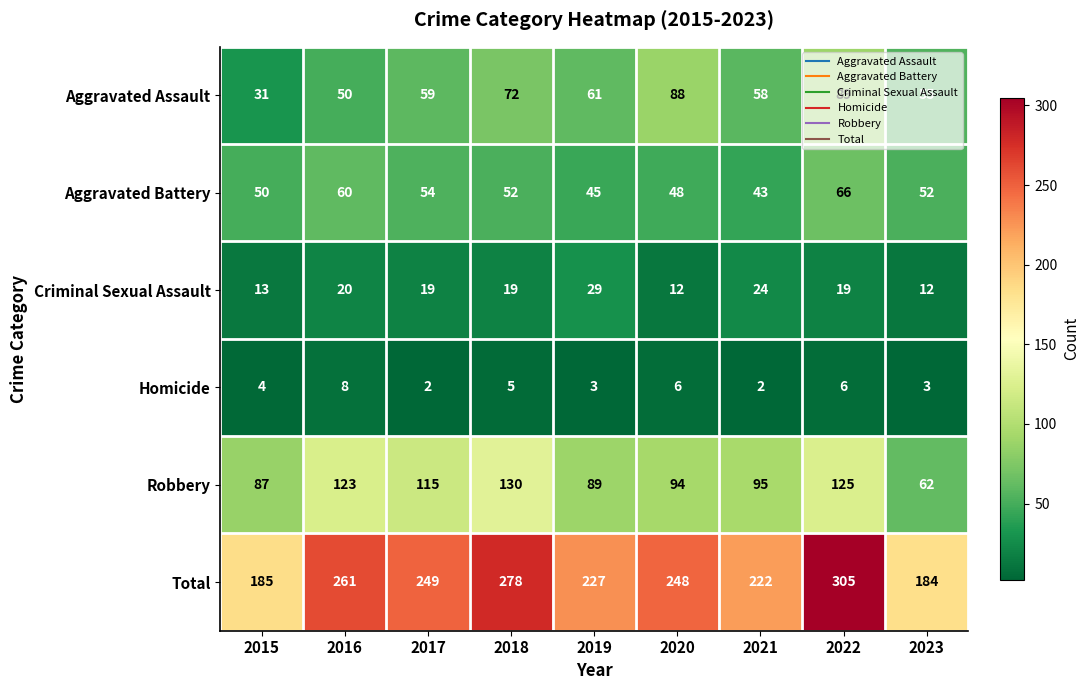

Between 2020 and 2021, which series saw the biggest shift?

Aggravated Assault